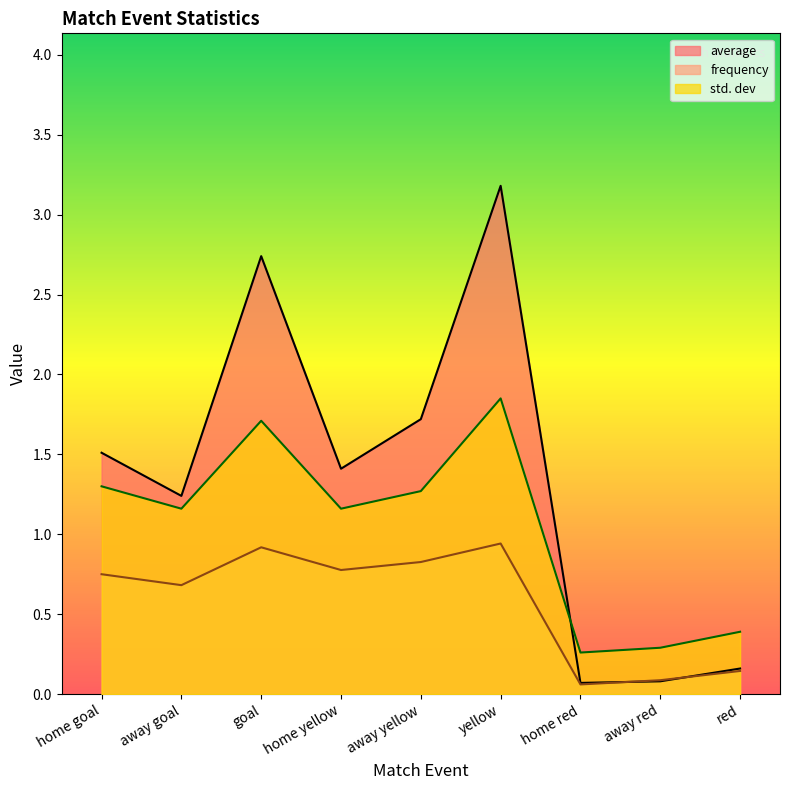

What are all the series names shown in the legend?

average, frequency, std. dev